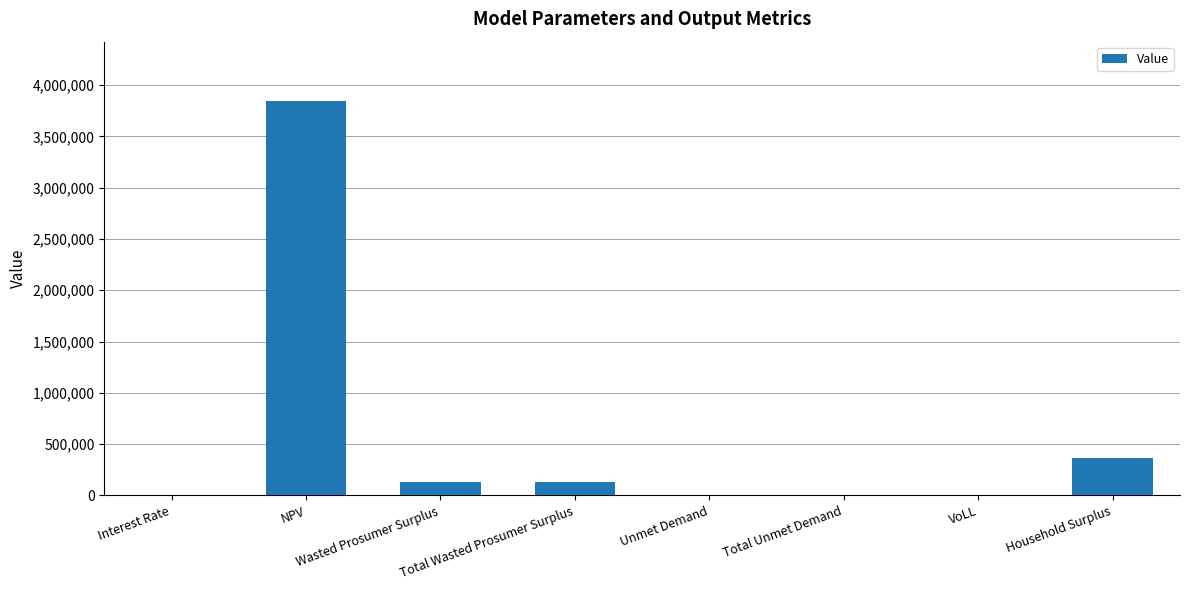

Between Total Wasted Prosumer Surplus and Unmet Demand, which is larger?

Total Wasted Prosumer Surplus